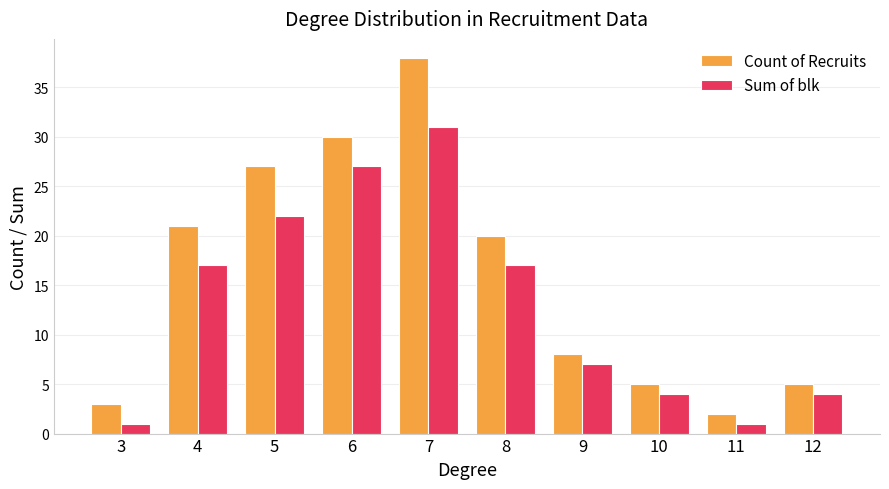

Count the number of categories in the chart.

10